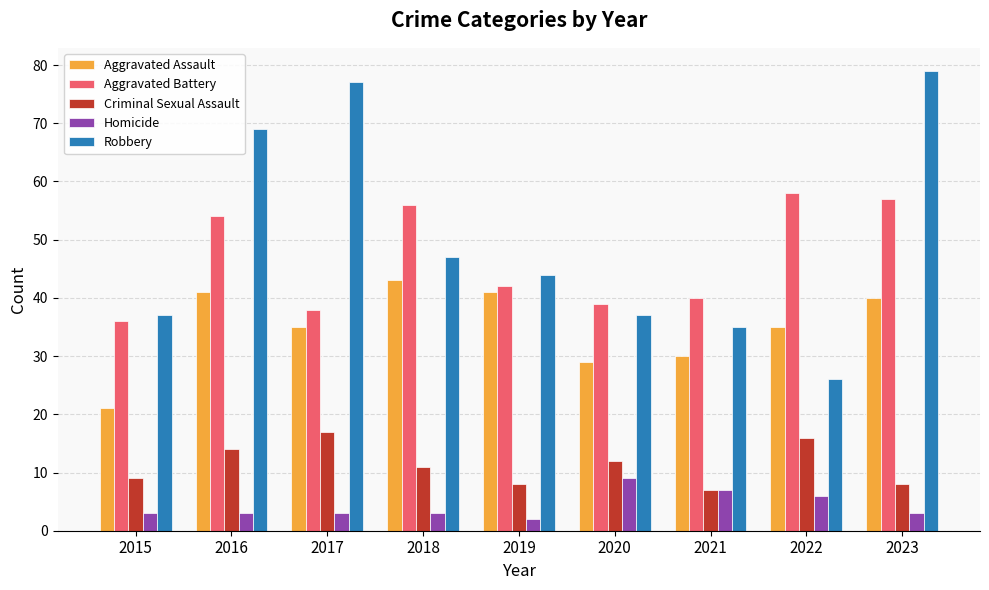

Which series changed the most between 2022 and 2023?

Robbery